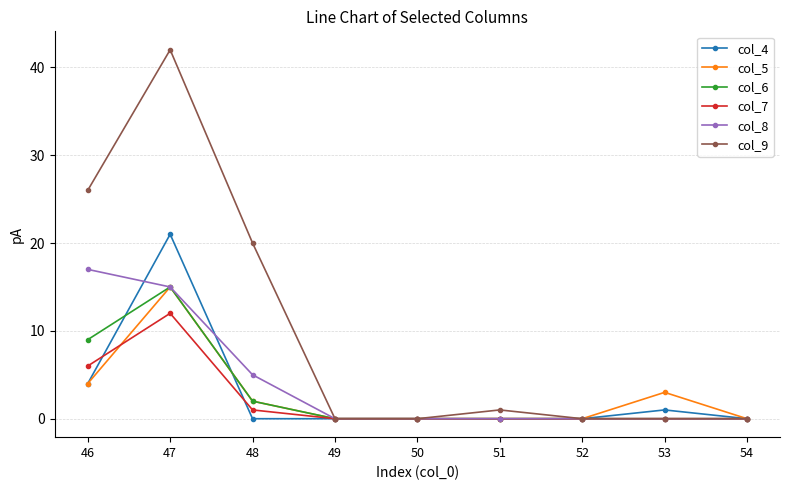

Reading left to right, extract all data points from this chart.

col_4: 46=4	47=21	48=0	49=0	50=0	51=0	52=0	53=1	54=0
col_5: 46=4	47=15	48=2	49=0	50=0	51=0	52=0	53=3	54=0
col_6: 46=9	47=15	48=2	49=0	50=0	51=0	52=0	53=0	54=0
col_7: 46=6	47=12	48=1	49=0	50=0	51=0	52=0	53=0	54=0
col_8: 46=17	47=15	48=5	49=0	50=0	51=0	52=0	53=0	54=0
col_9: 46=26	47=42	48=20	49=0	50=0	51=1	52=0	53=0	54=0